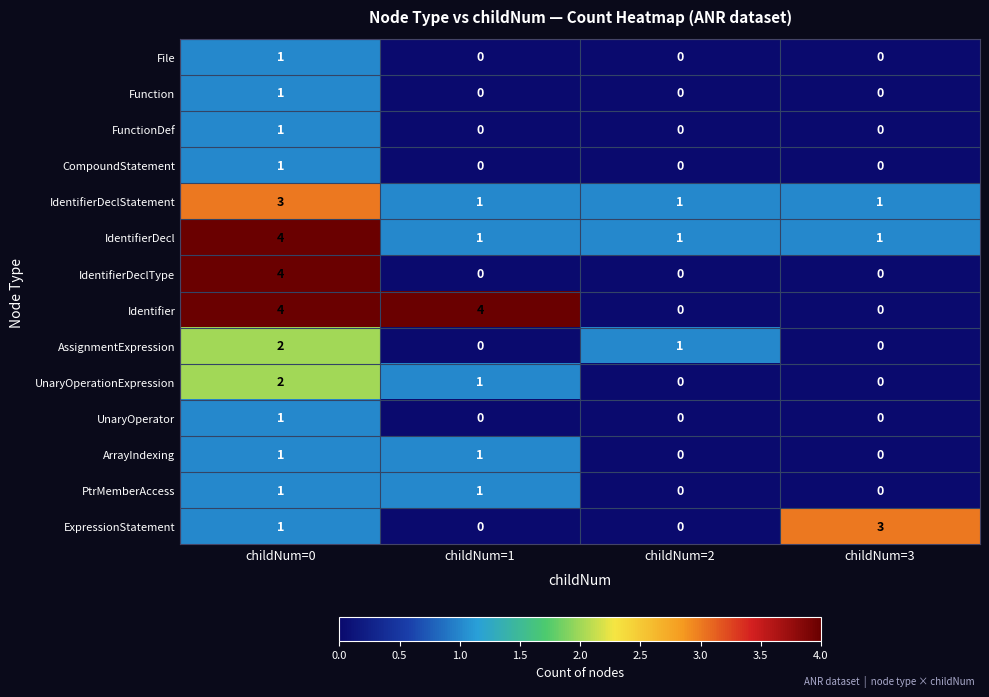

What is the sum of the IdentifierDeclType values at childNum=0 and childNum=3?

4